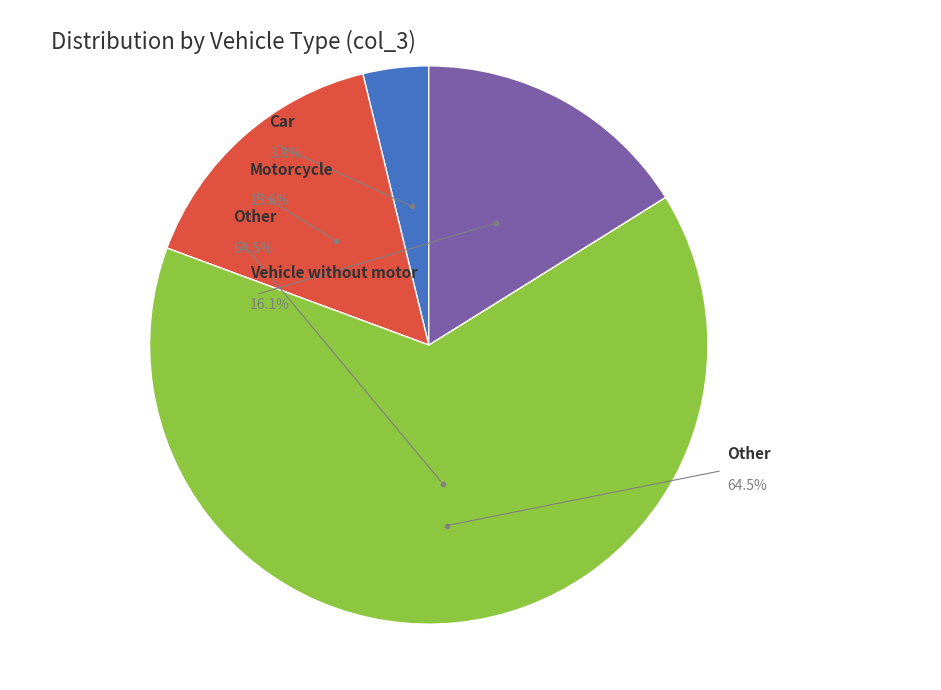

Which category has the smallest portion of the pie?

Car